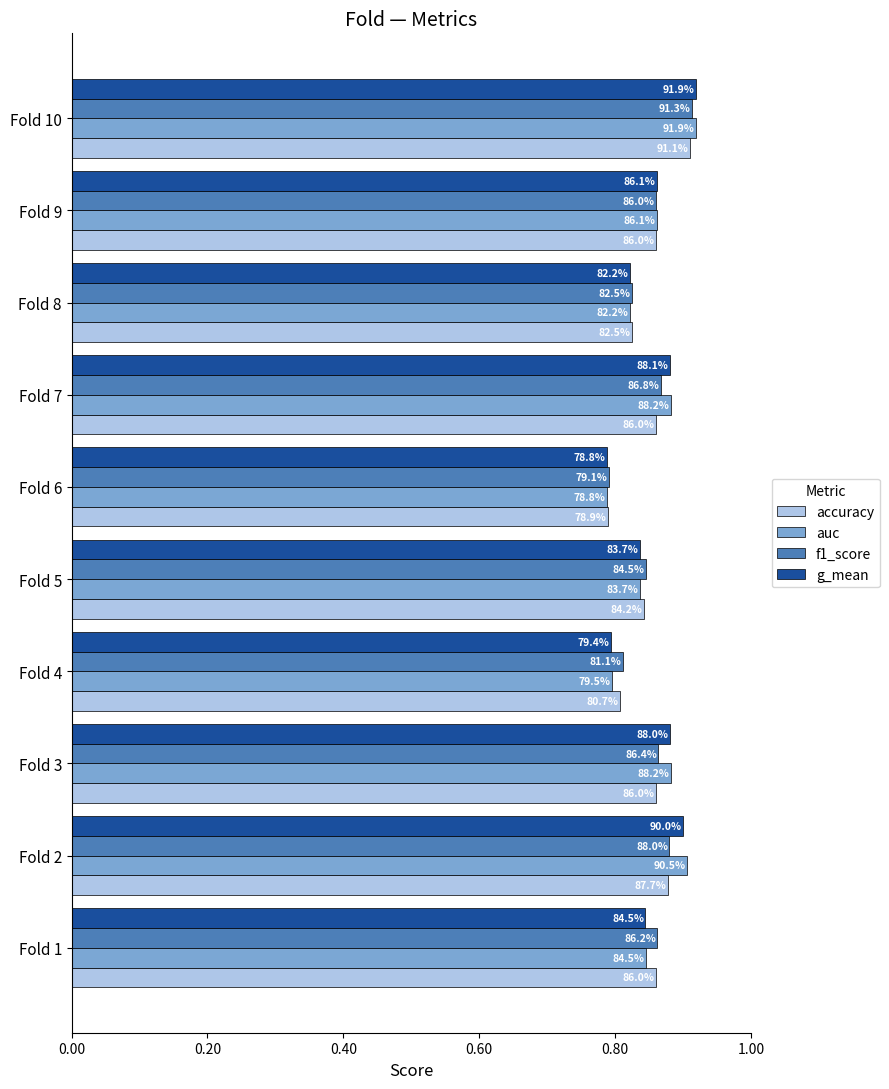

Count the g_mean values in the range 0 to 1.

10